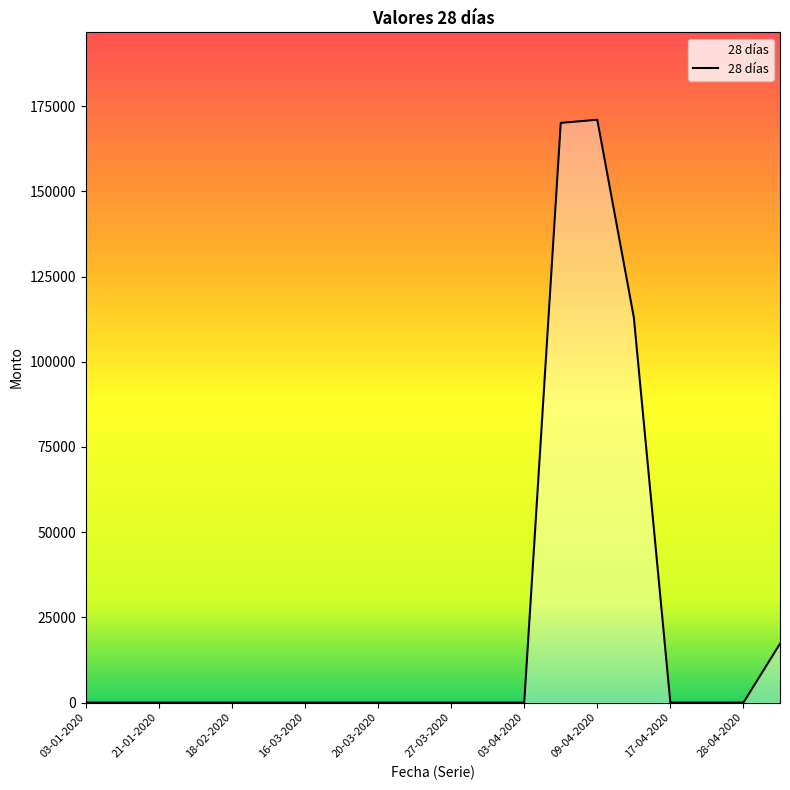

What is the difference between the second highest and second lowest values?

170102